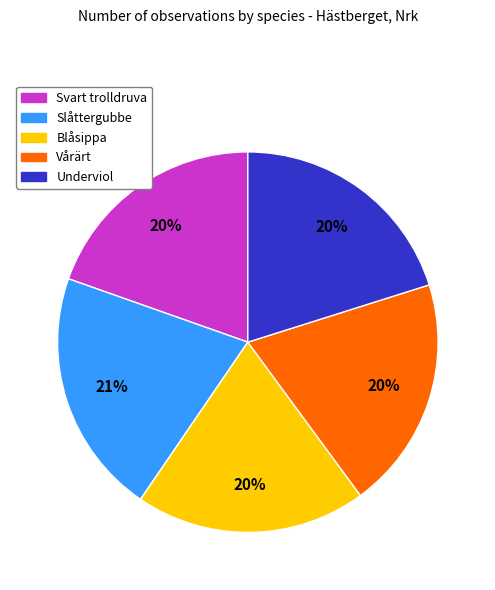

To the nearest percent, what percentage of the pie is Blåsippa?

20%